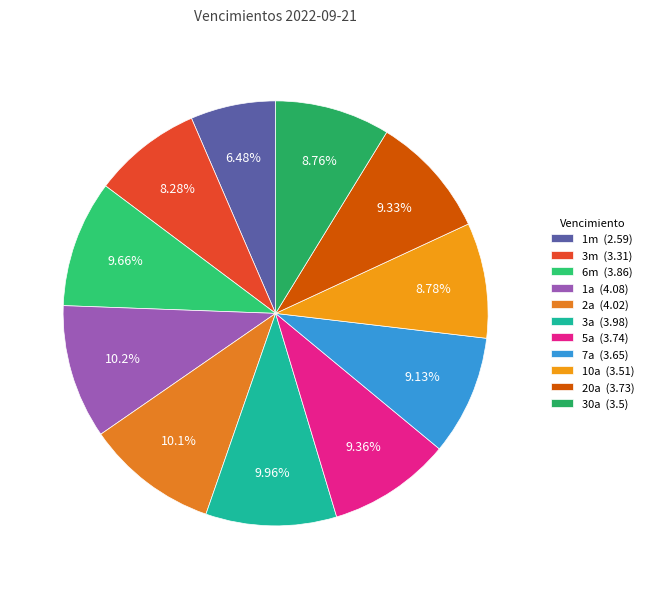

What is the change in value from 6m to 7a?

-0.2